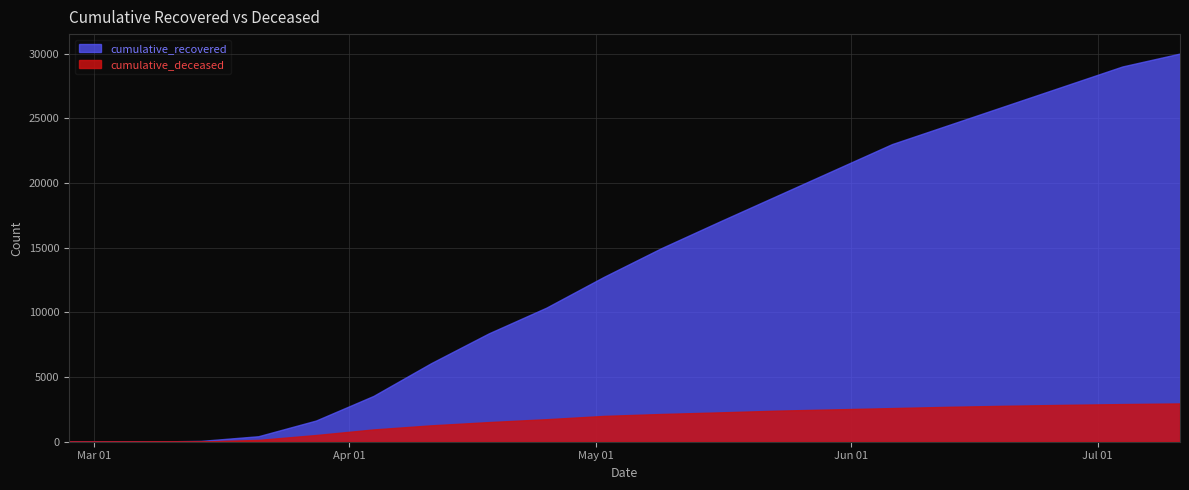

What is the label of the 3rd point from the right?

2020-06-27